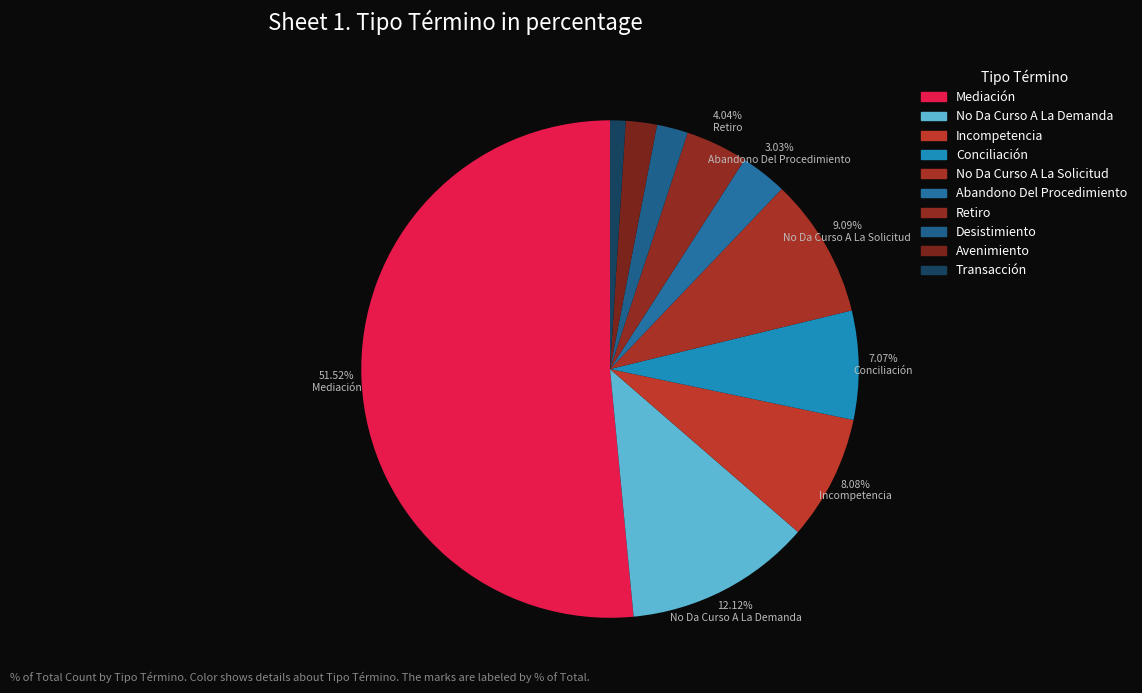

What is the ratio of the value at No Da Curso A La Solicitud to the value at Avenimiento?

4.5